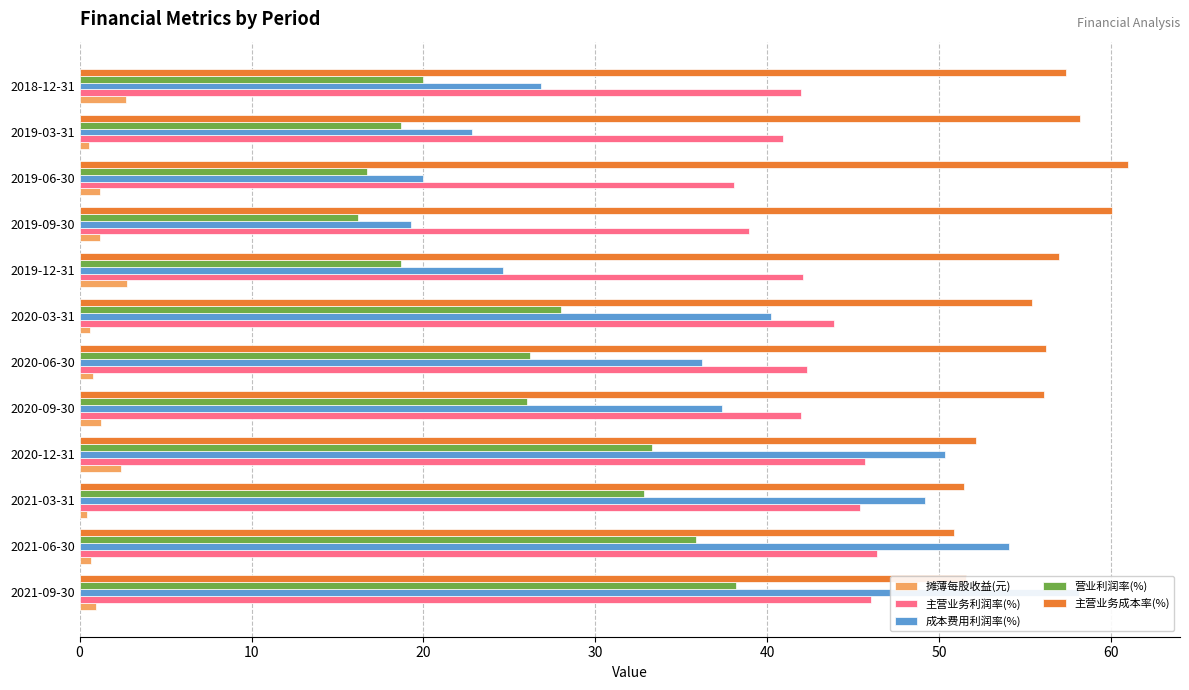

How many values in the 主营业务成本率(%) series are below 56?

5